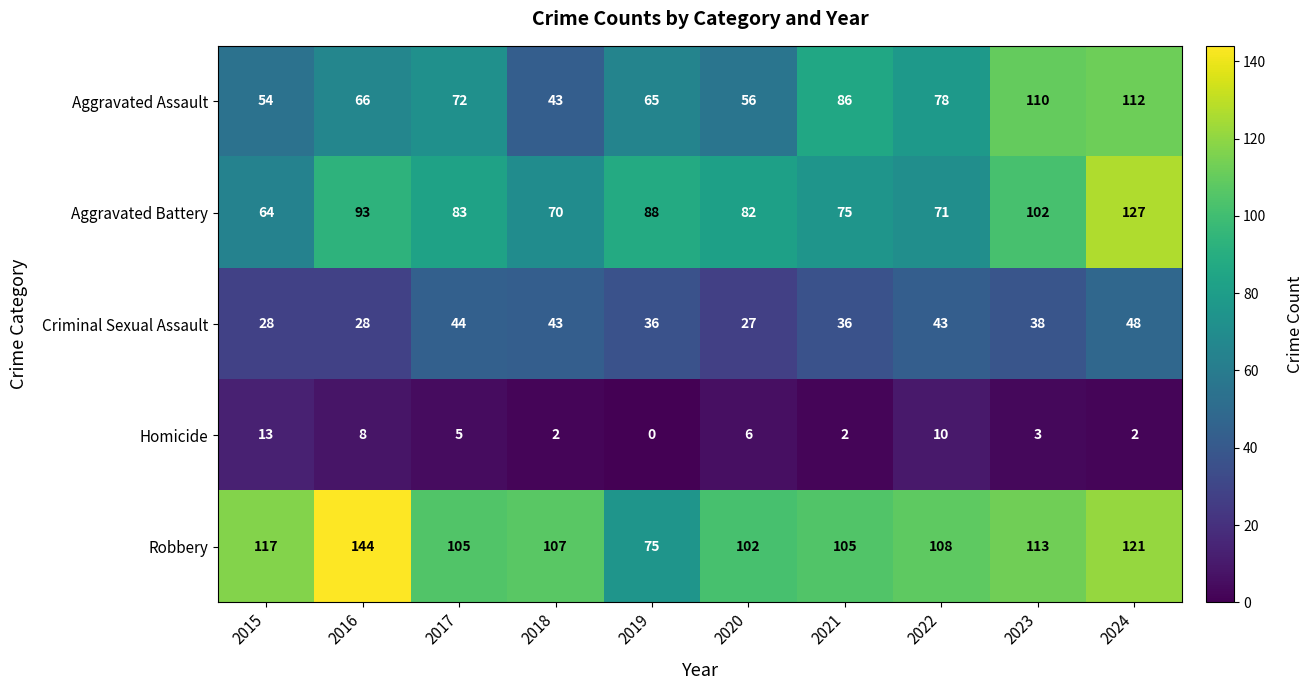

Which series has the largest total across all categories?

Robbery